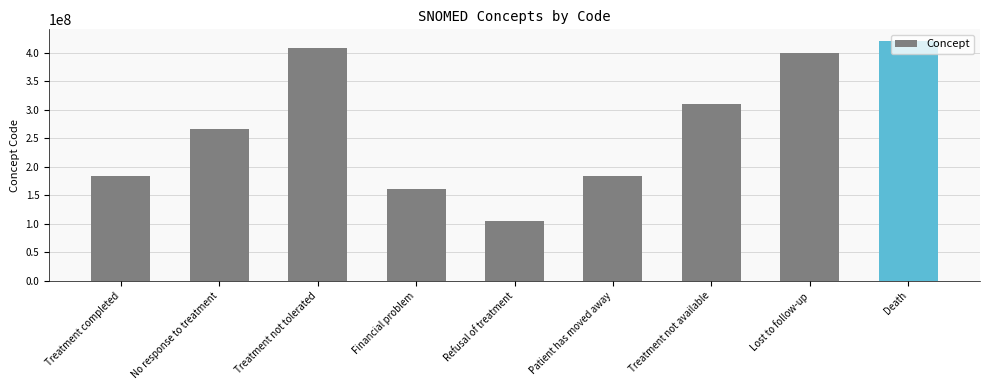

True or false: the data shows 272692824 at Lost to follow-up.

False